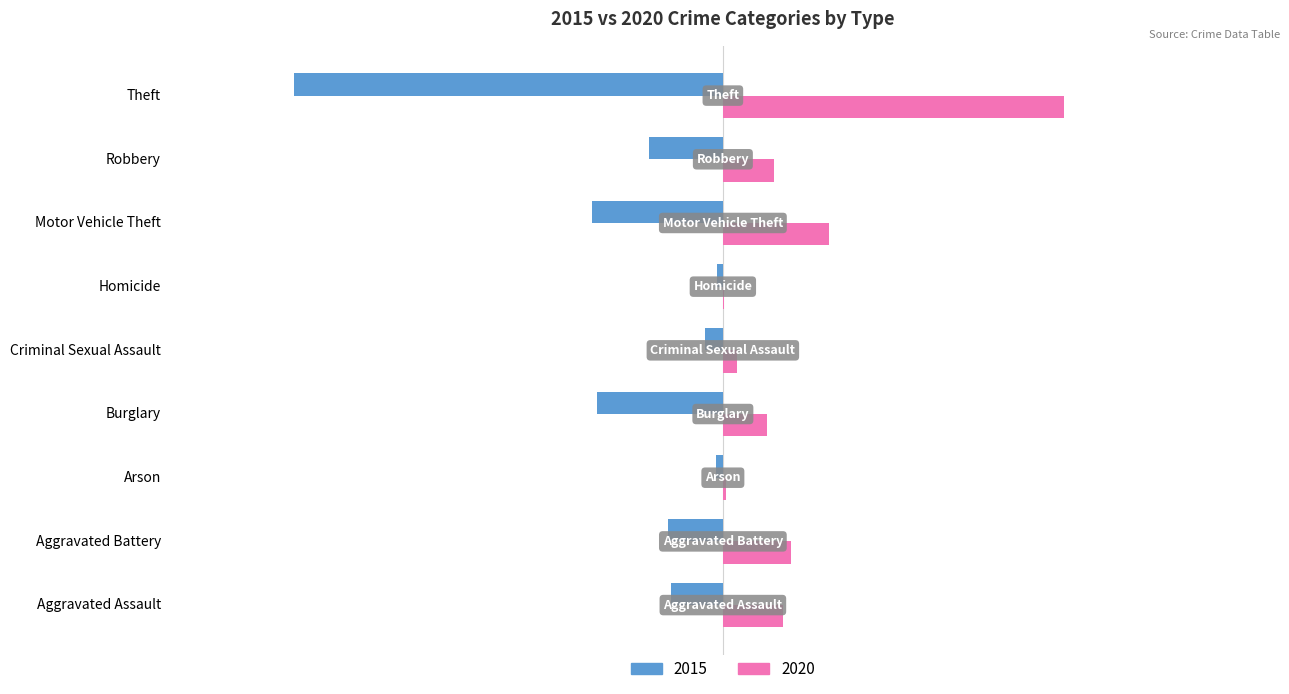

What are all the series names shown in the legend?

2015, 2020